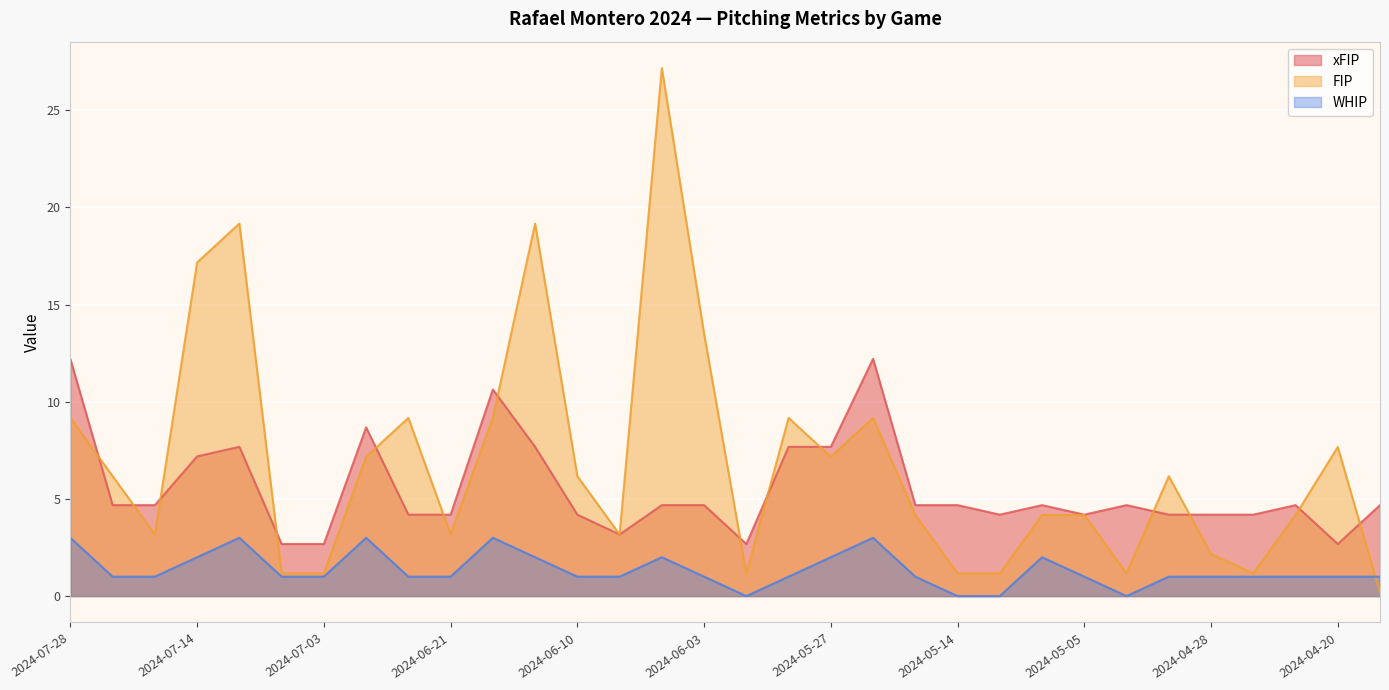

At which category does FIP reach its first local peak?

2024-07-06